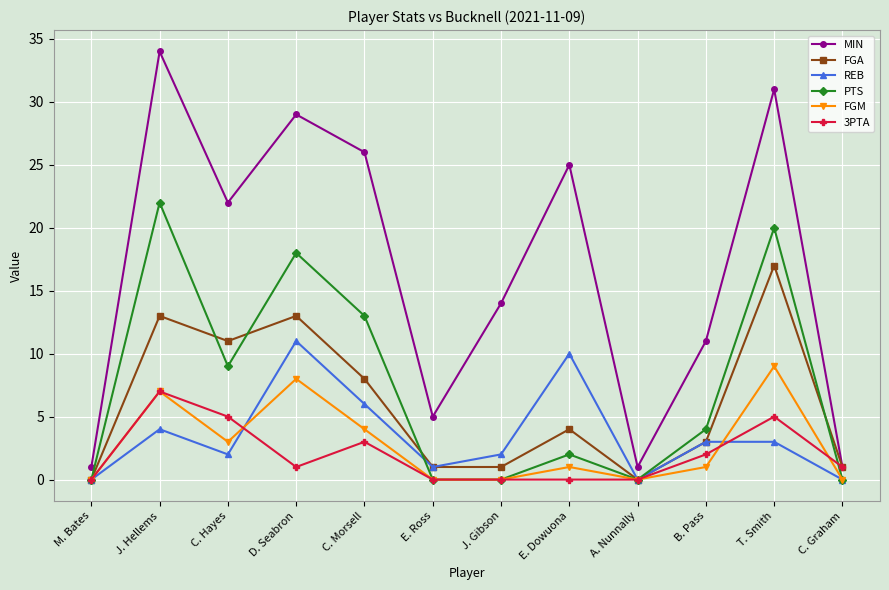

Which series has the largest total across all categories?

MIN